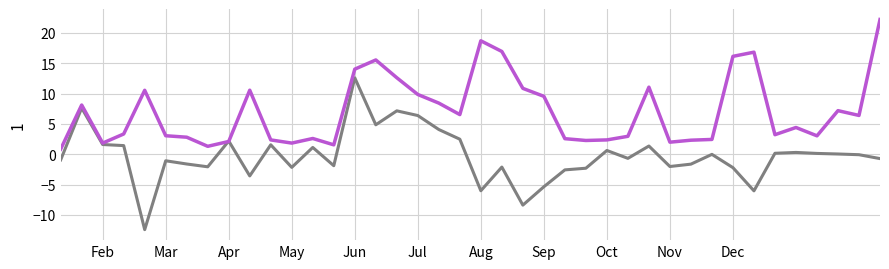

What is the greatest value displayed?

22.2